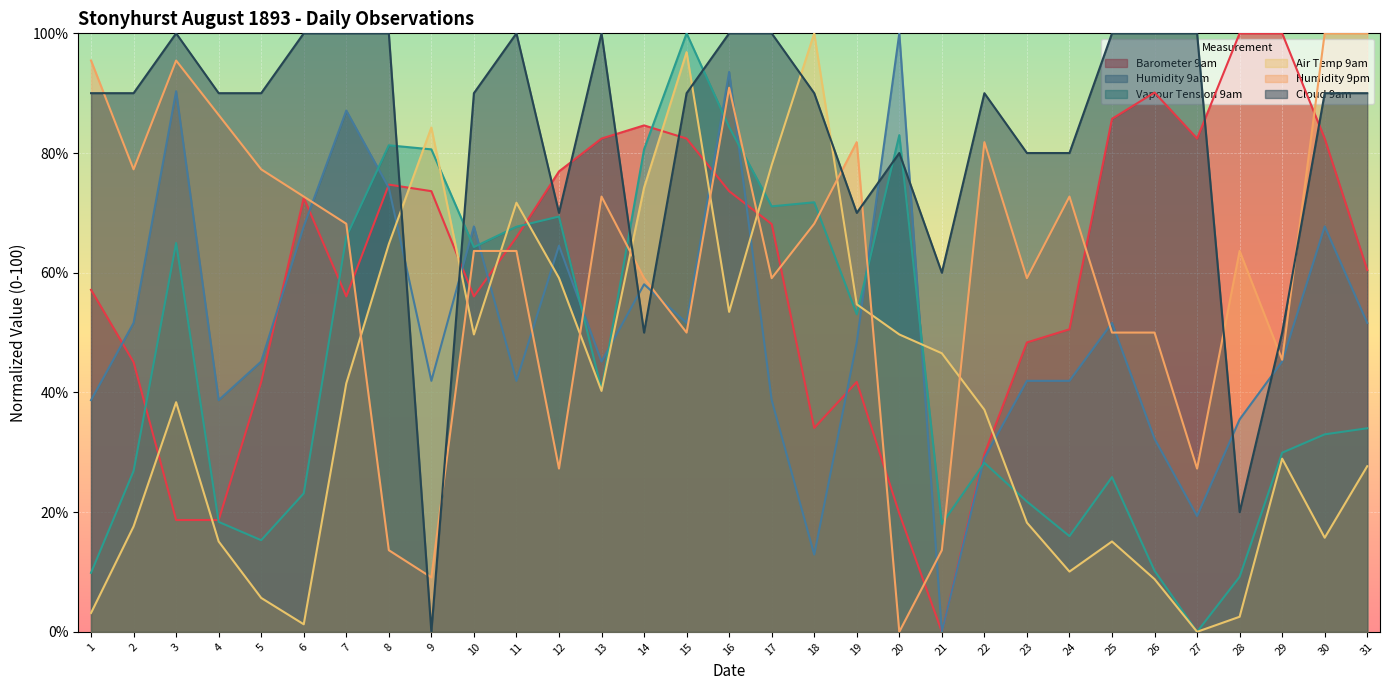

What is the sum of all Humidity 9pm values?

1895.5